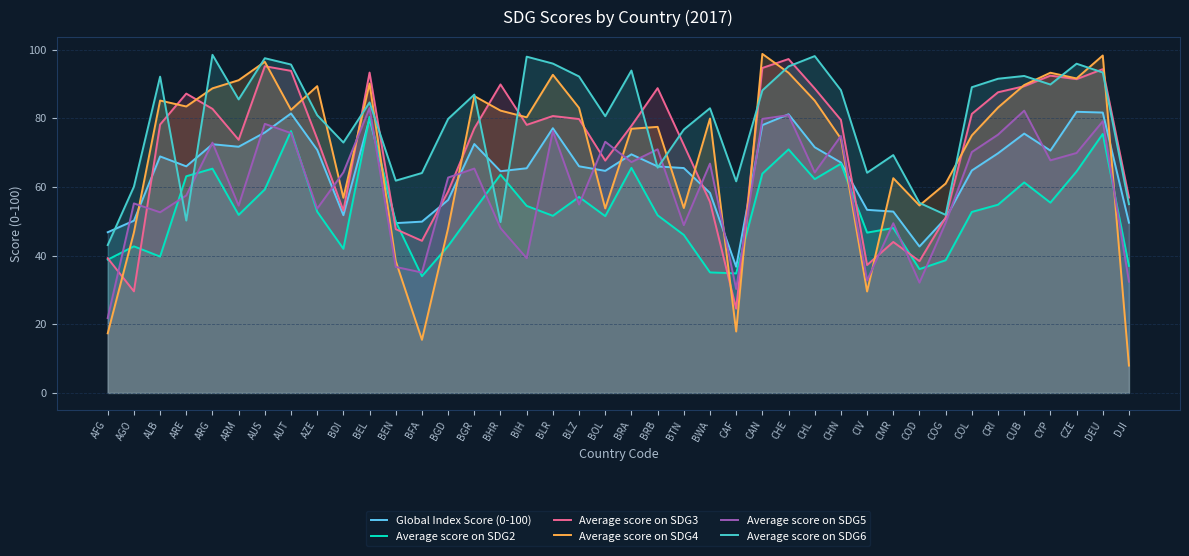

Is the value of Average score on SDG2 at ARE greater than the value of Average score on SDG4 at COL?

No